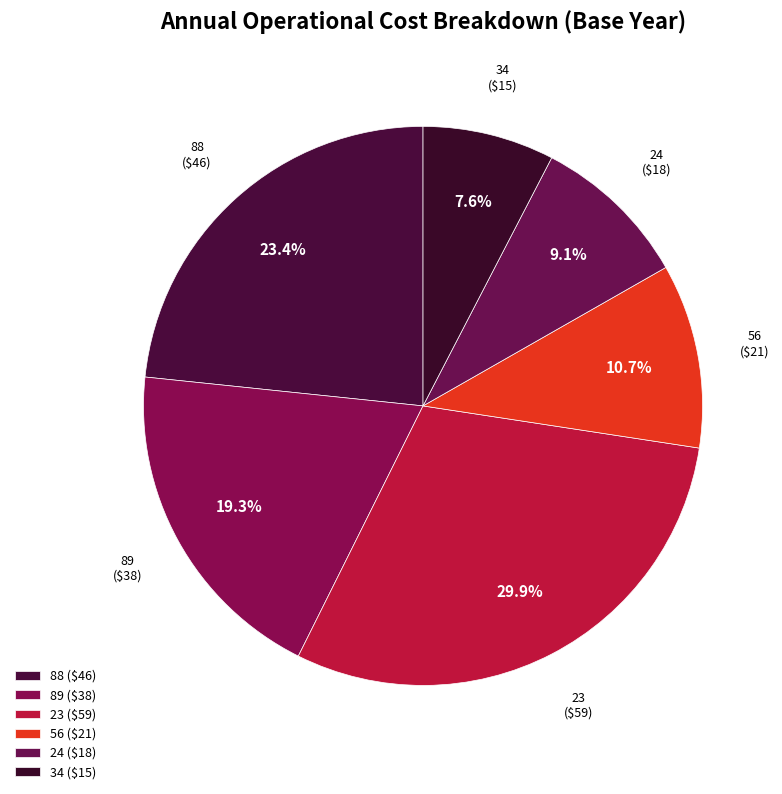

What is the total percentage of 56 and 23?

40.6%